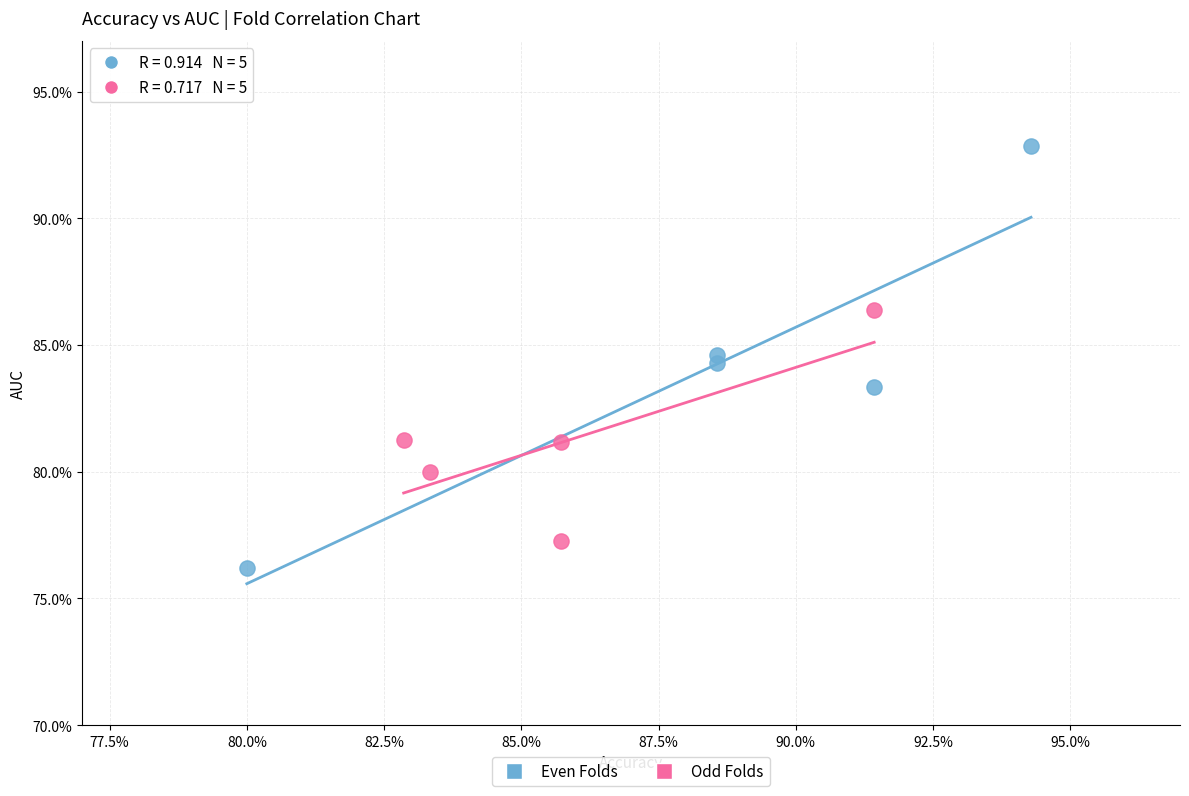

What are all the series names shown in the legend?

Even Folds, Odd Folds